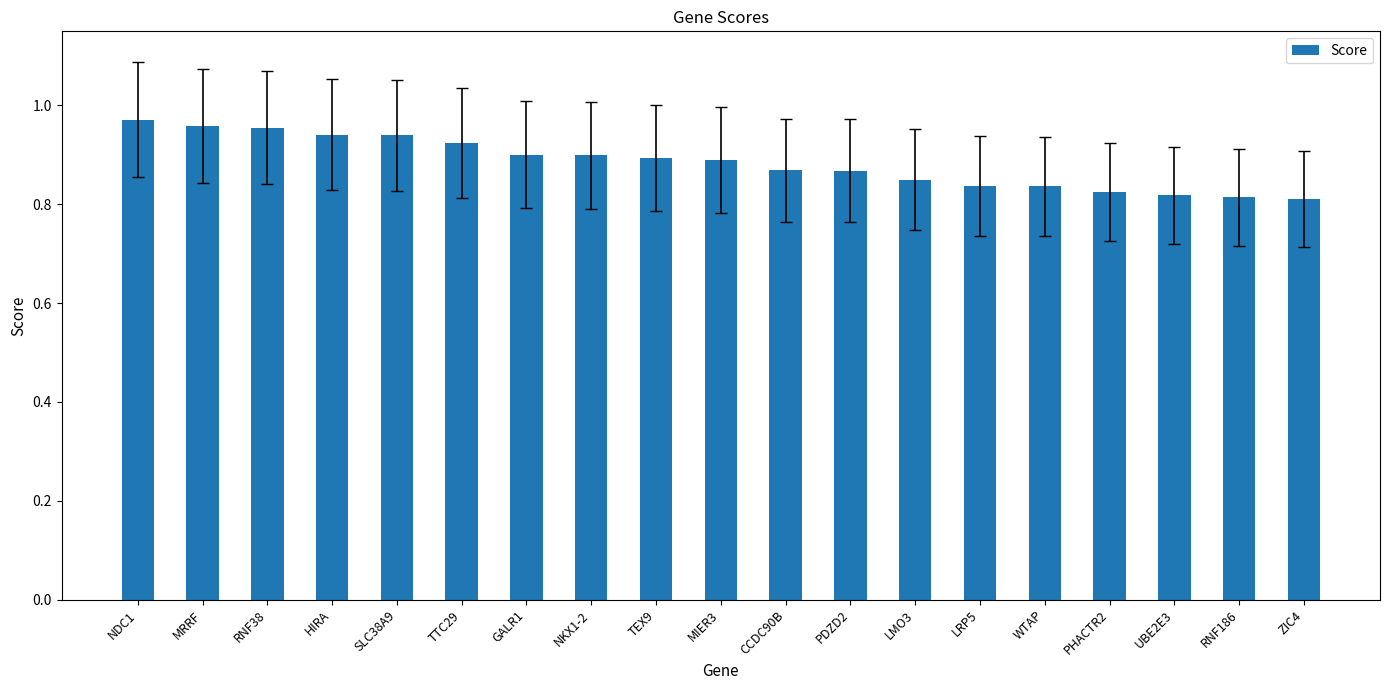

Does the chart contain any negative values?

No